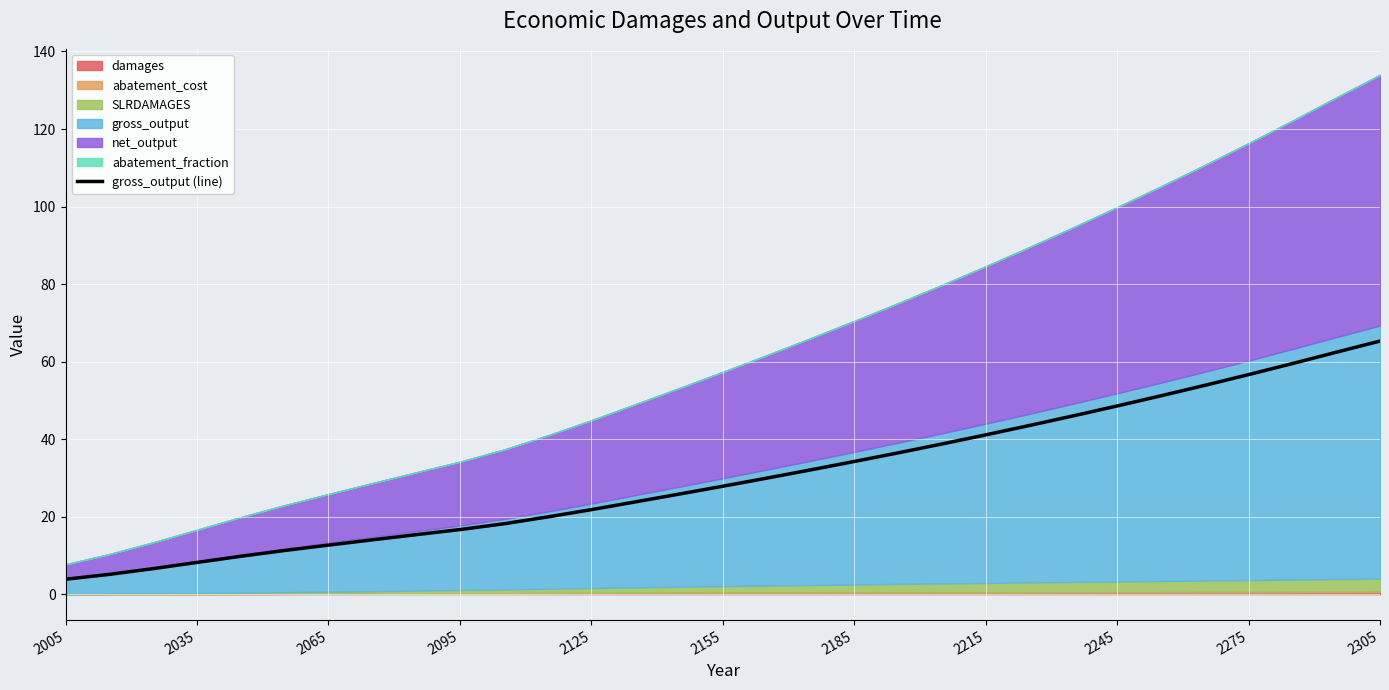

What is the value of the 30th point from the left?

62.4